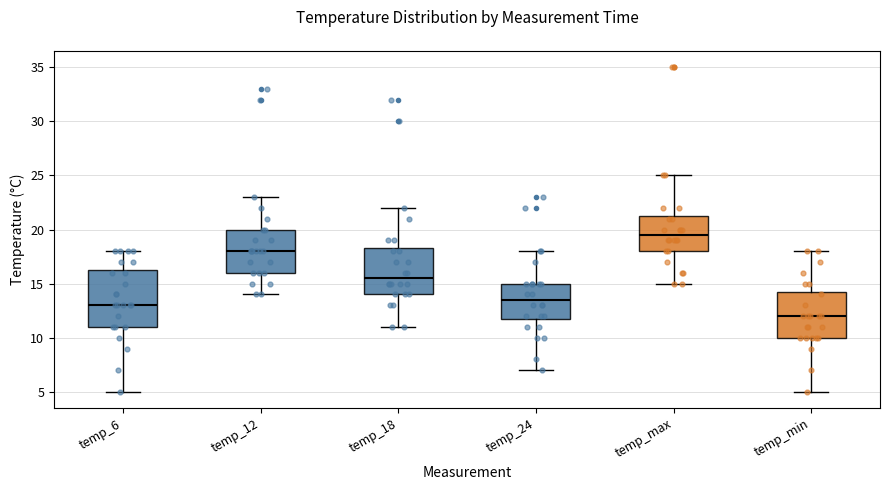

Where does the upper whisker of the box for temp_6 end on the y-axis? The values are not printed on the chart, so give them approximately, as read against the axis.

18.0